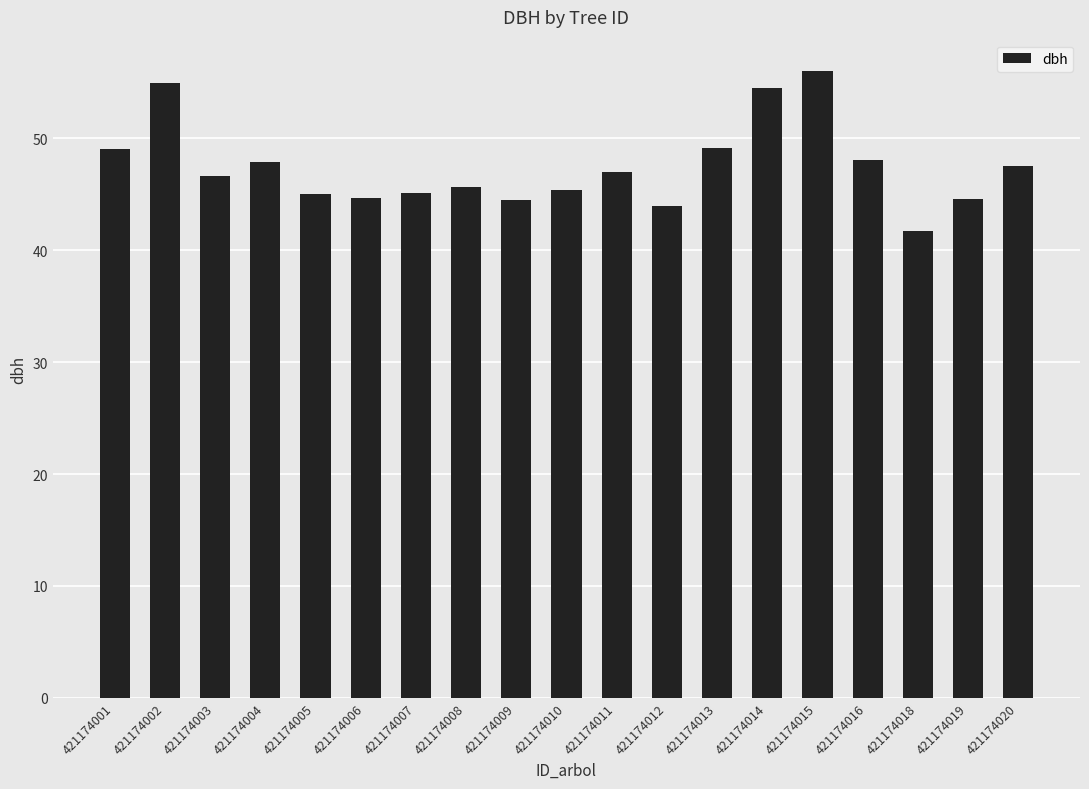

How many categories are shown in the chart?

19